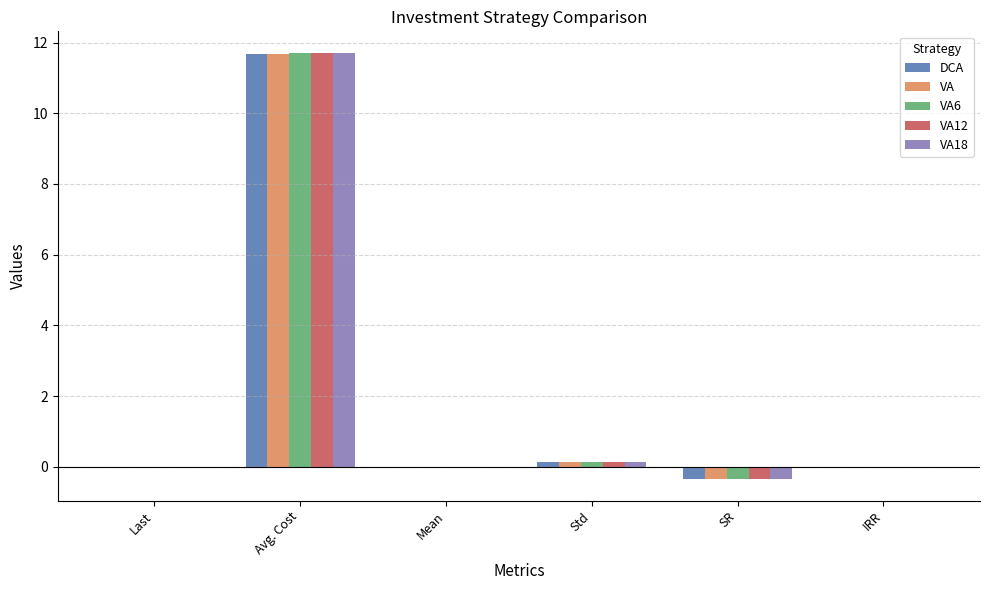

What value does the VA series have at Avg. Cost?

11.7